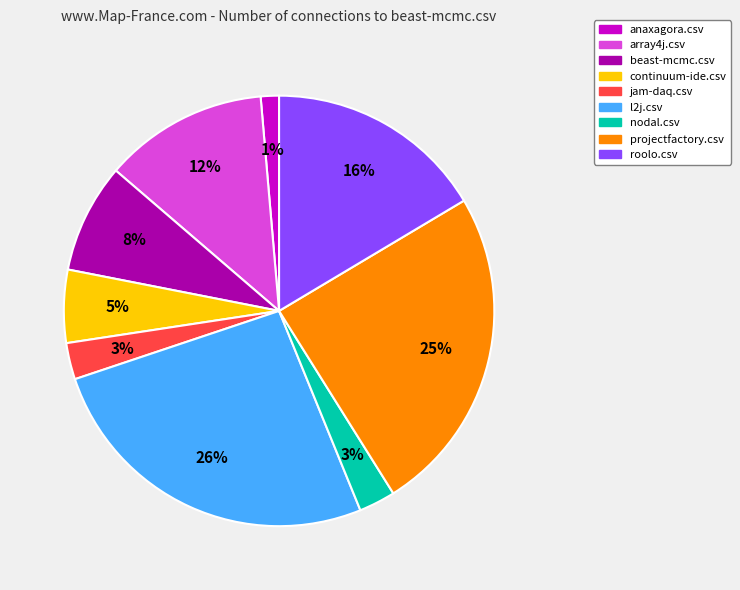

What is the largest slice in the pie chart?

l2j.csv